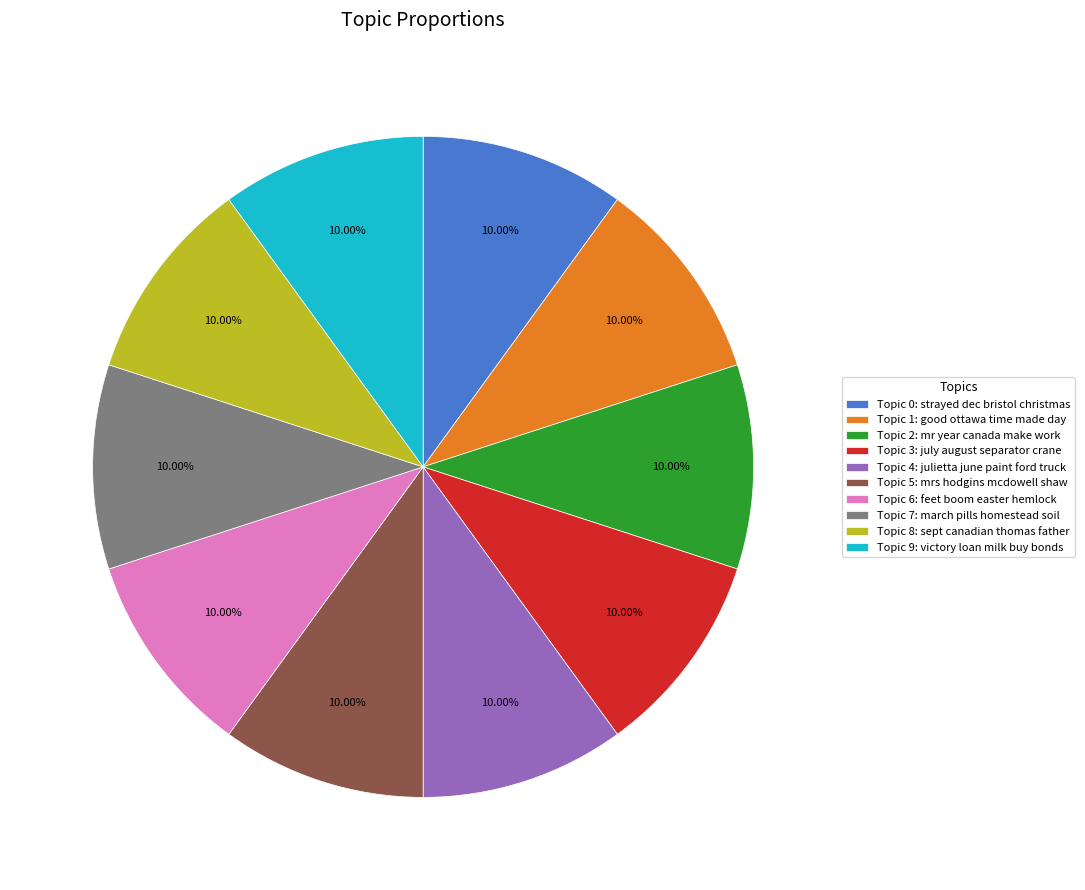

Does Topic 0: strayed dec bristol christmas account for over 50% of the chart?

No